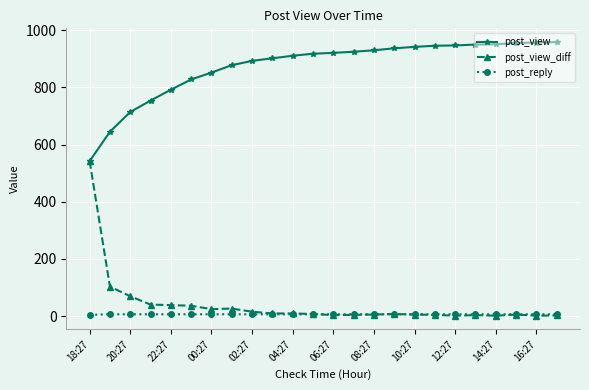

At how many categories does at least one series exceed 601?

23